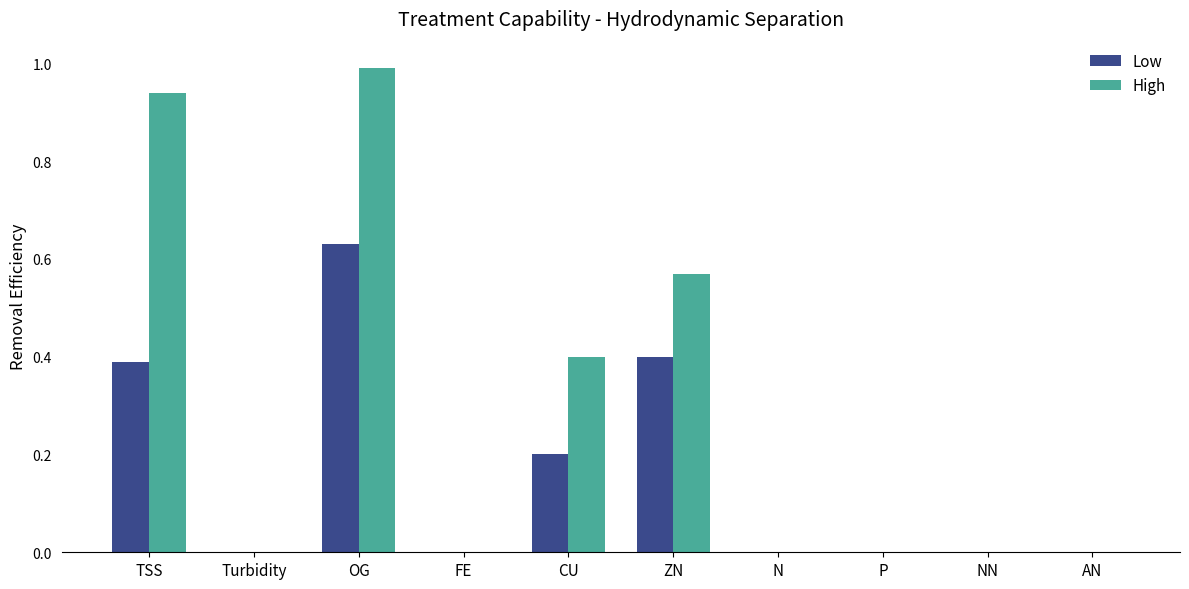

True or false: High has a value of 1.4 at TSS.

False